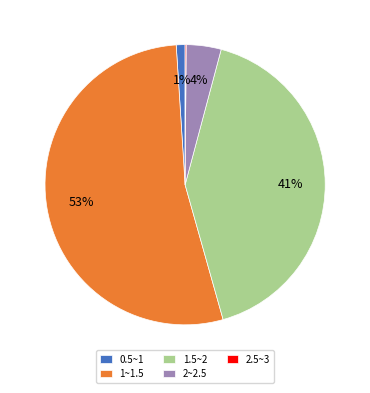

Which slice represents more than half of the pie?

1~1.5